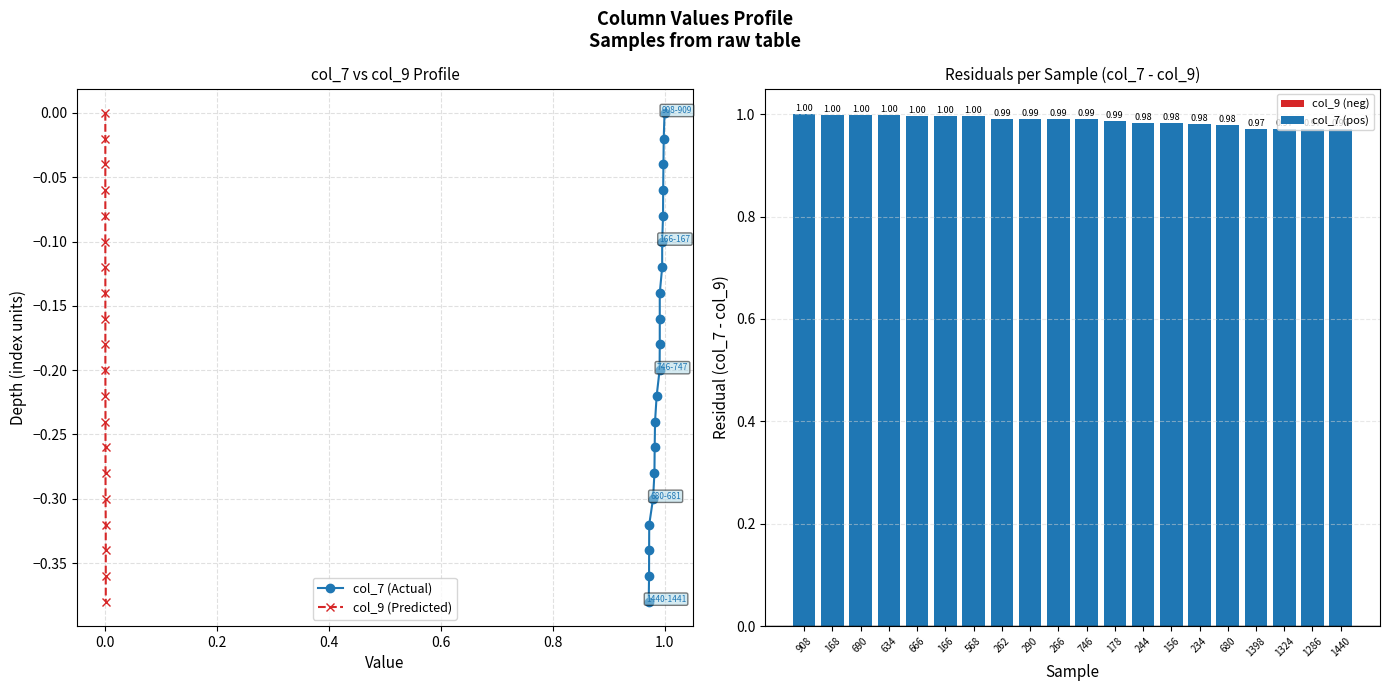

Reading left to right, extract all data points from this chart.

col_7 (Actual): 0.0	-0.0	-0.0	-0.1	-0.1	-0.1	-0.1	-0.1	-0.2	-0.2	-0.2	-0.2	-0.2	-0.3	-0.3	-0.3	-0.3	-0.3	-0.4	-0.4
col_9 (Predicted): 0.0	-0.0	-0.0	-0.1	-0.1	-0.1	-0.1	-0.1	-0.2	-0.2	-0.2	-0.2	-0.2	-0.3	-0.3	-0.3	-0.3	-0.3	-0.4	-0.4
Residual (col_7 - col_9): 1.0	1.0	1.0	1.0	1.0	1.0	1.0	1.0	1.0	1.0	1.0	1.0	1.0	1.0	1.0	1.0	1.0	1.0	1.0	1.0